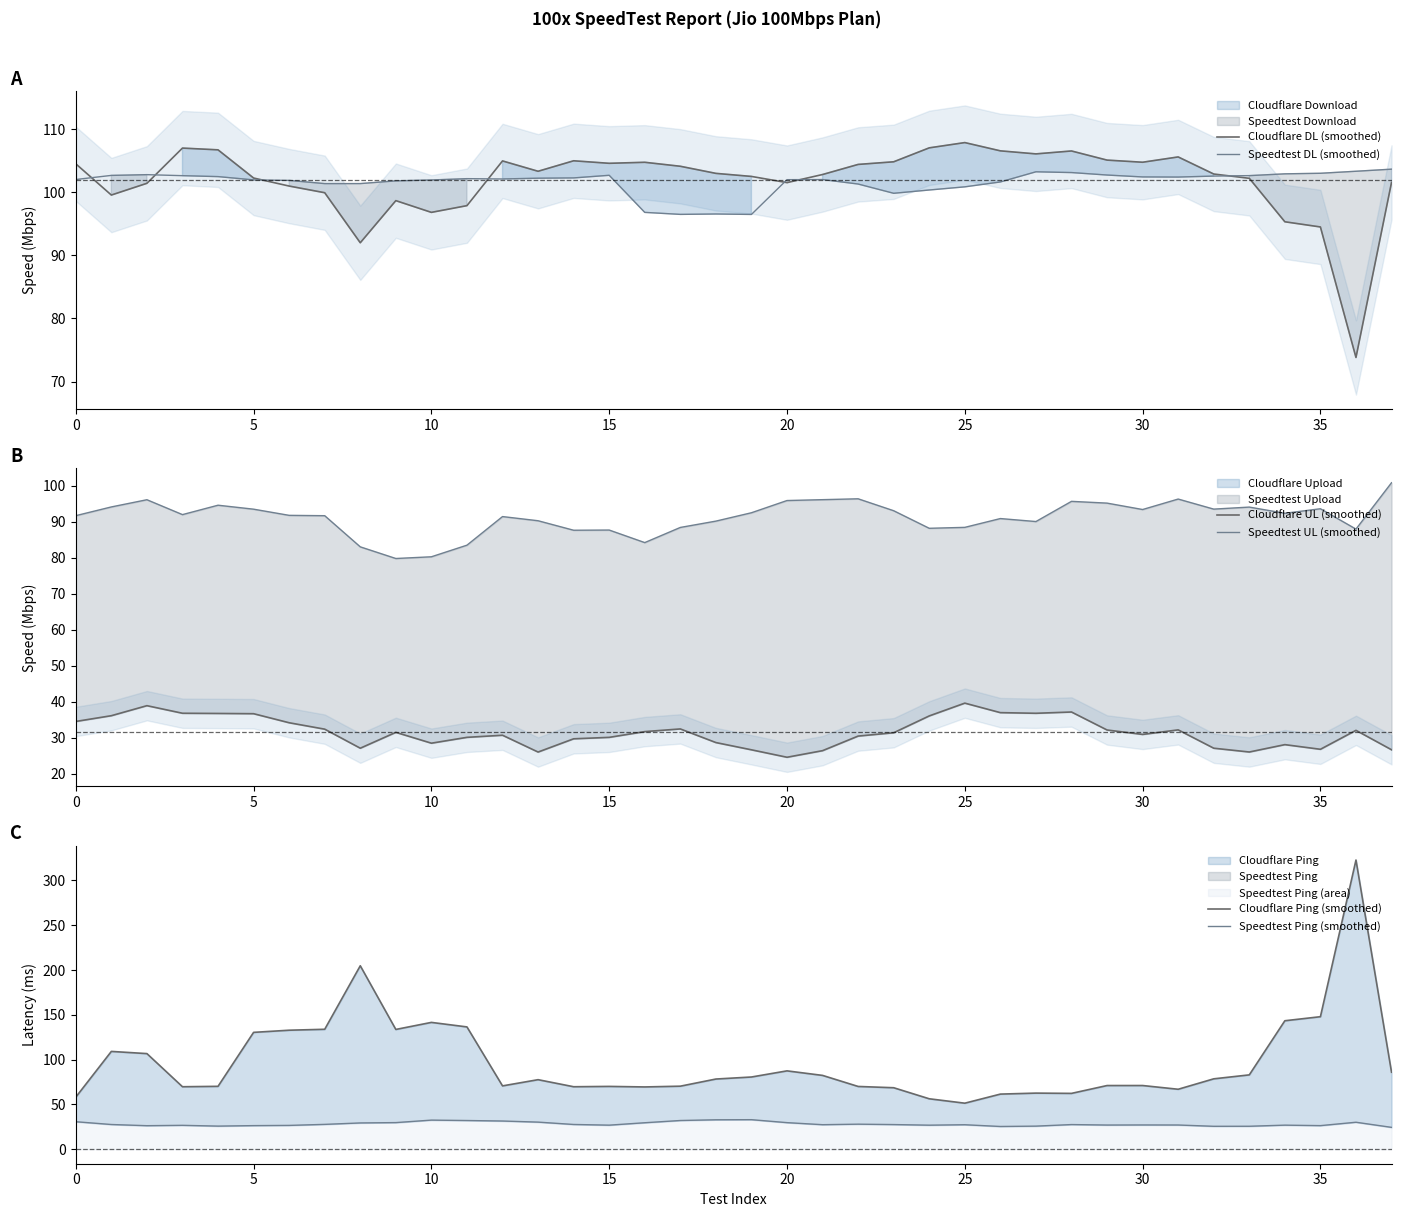

True or false: Cloudflare DL (smoothed) has a value of 104.6 at 15.

True